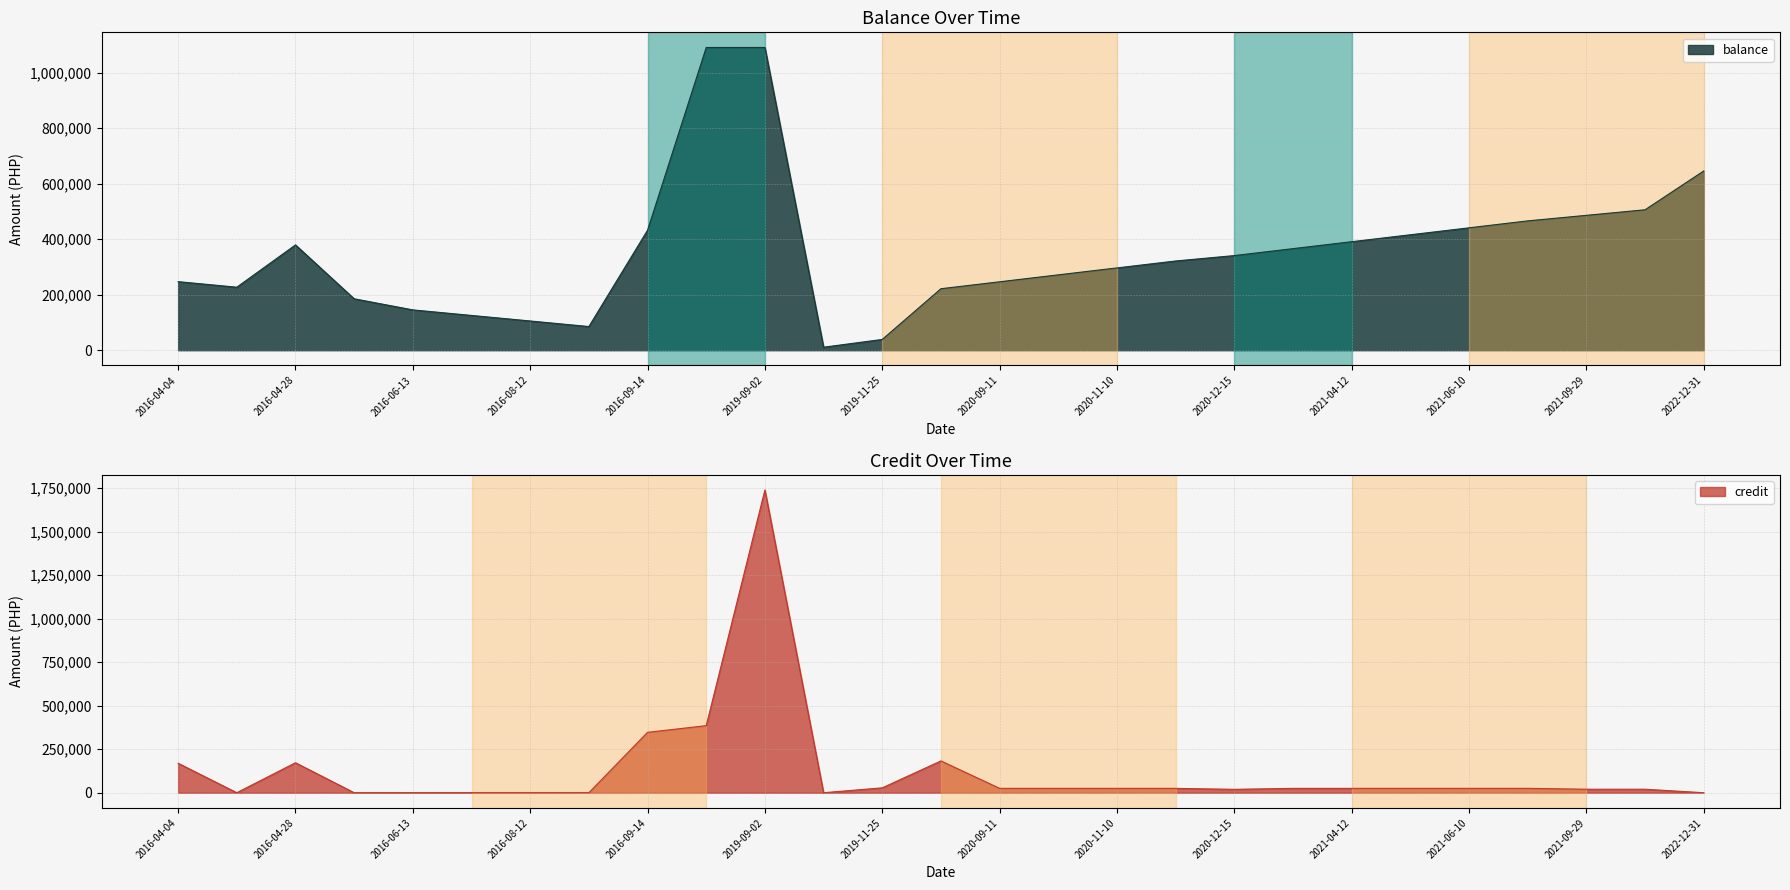

Which has a higher value, 2020-12-10 or 2016-04-04?

2020-12-10